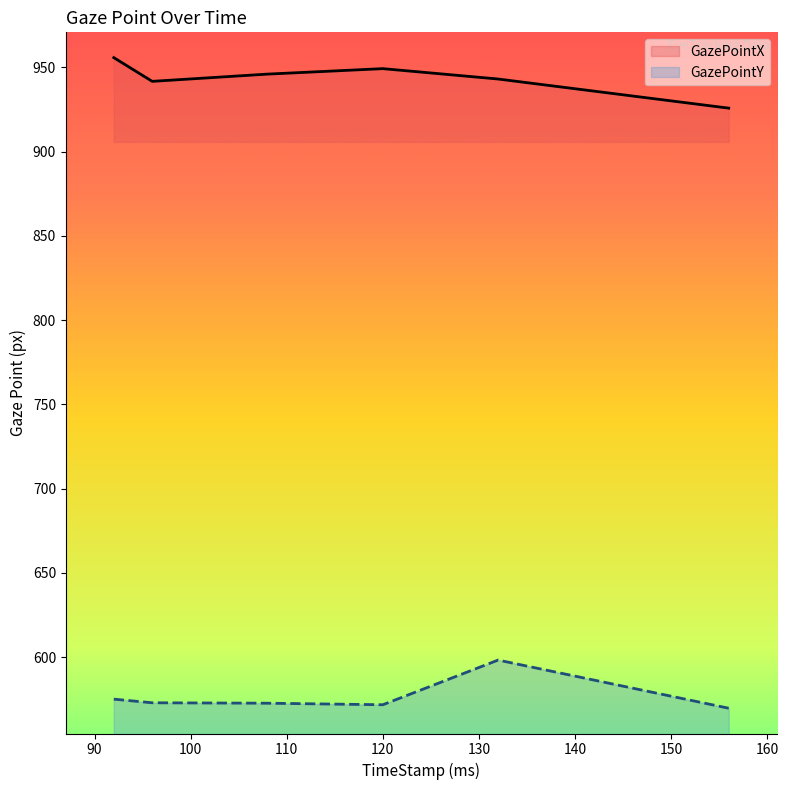

What is the sum of the GazePointY values at 92 and 156?

1144.9